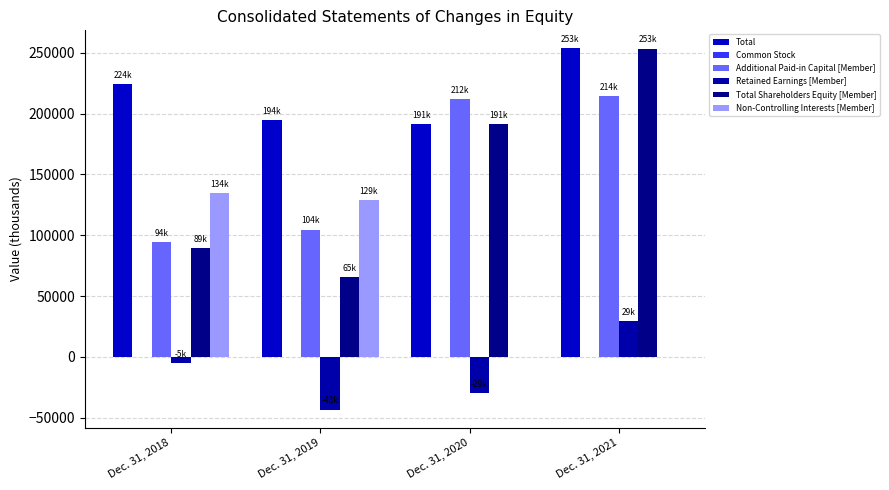

What is the highest value of the Total Shareholders Equity [Member] series?

253452